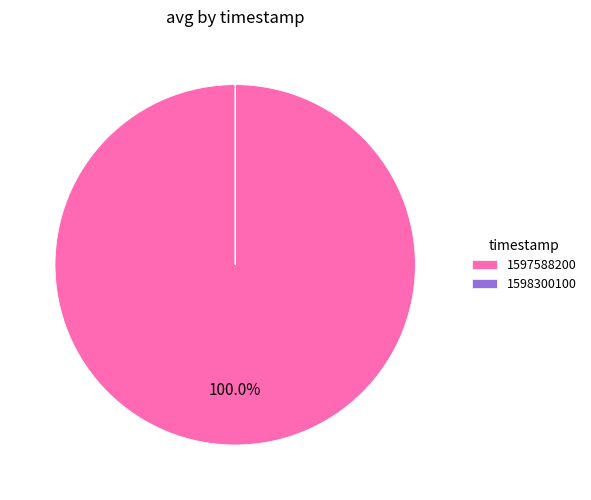

Which category accounts for the majority?

1597588200